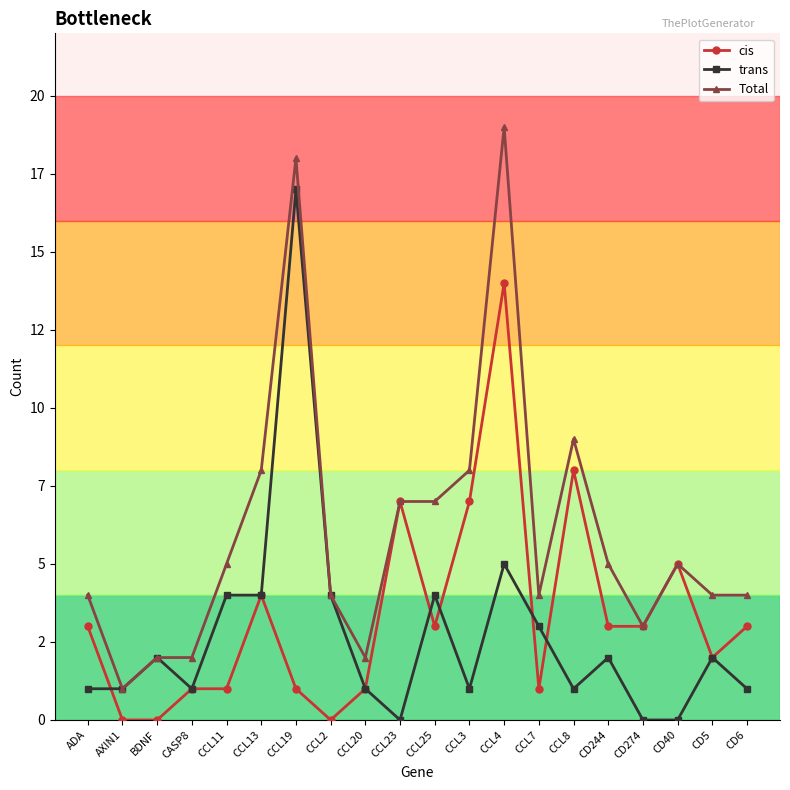

How many interior local valleys does the cis series have?

4